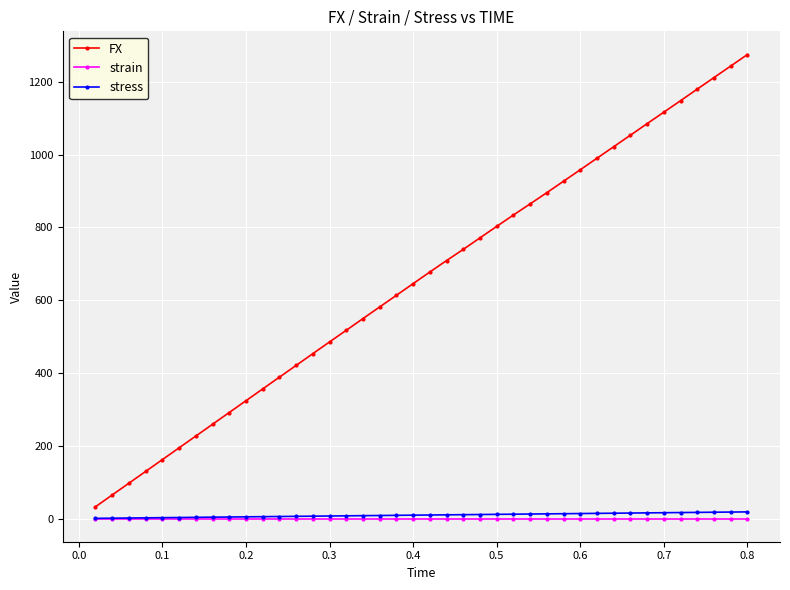

True or false: strain and FX intersect in this chart.

False